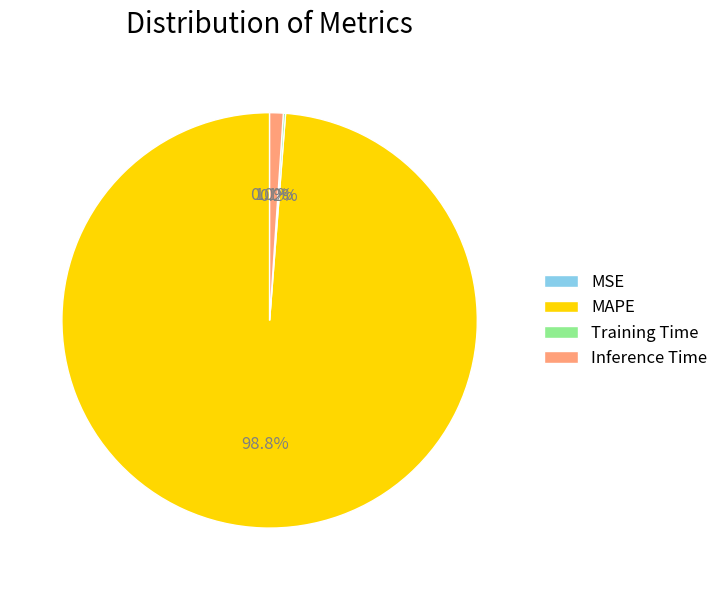

To the nearest percent, what is the average slice percentage?

25%